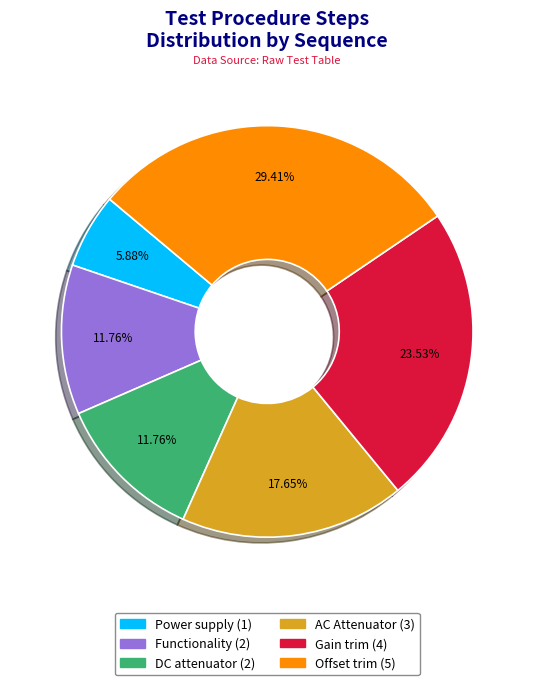

Does Functionality account for over 50% of the chart?

No